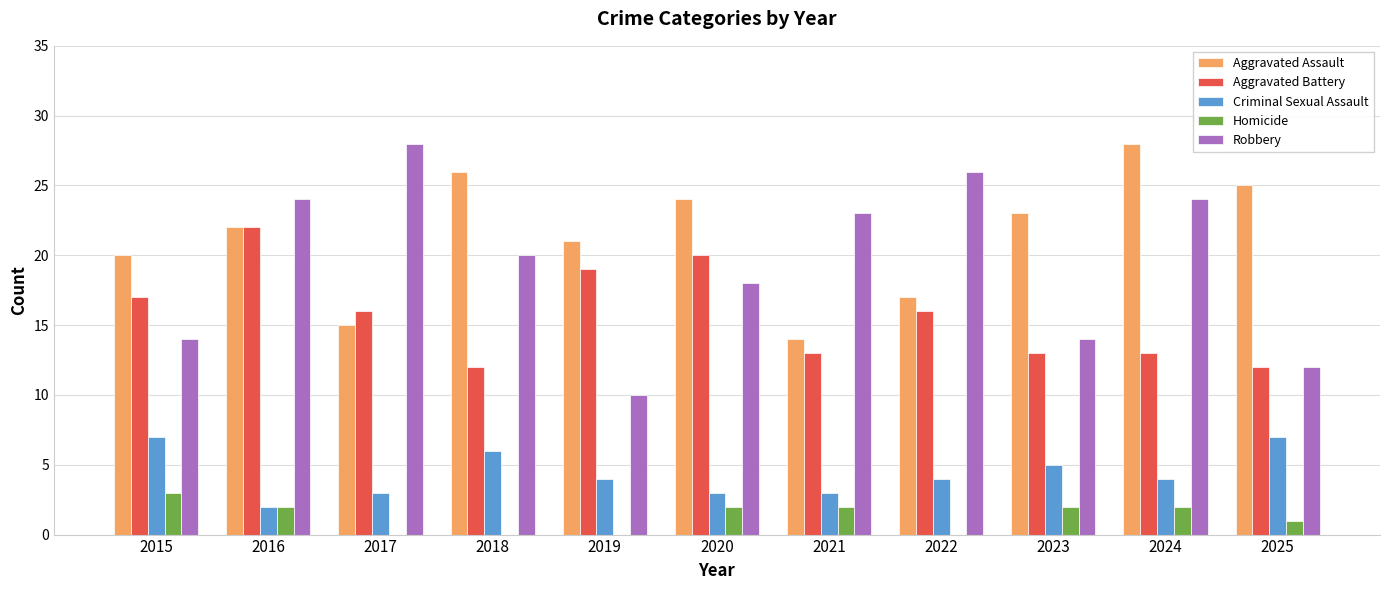

Which series changed the most between 2017 and 2024?

Aggravated Assault